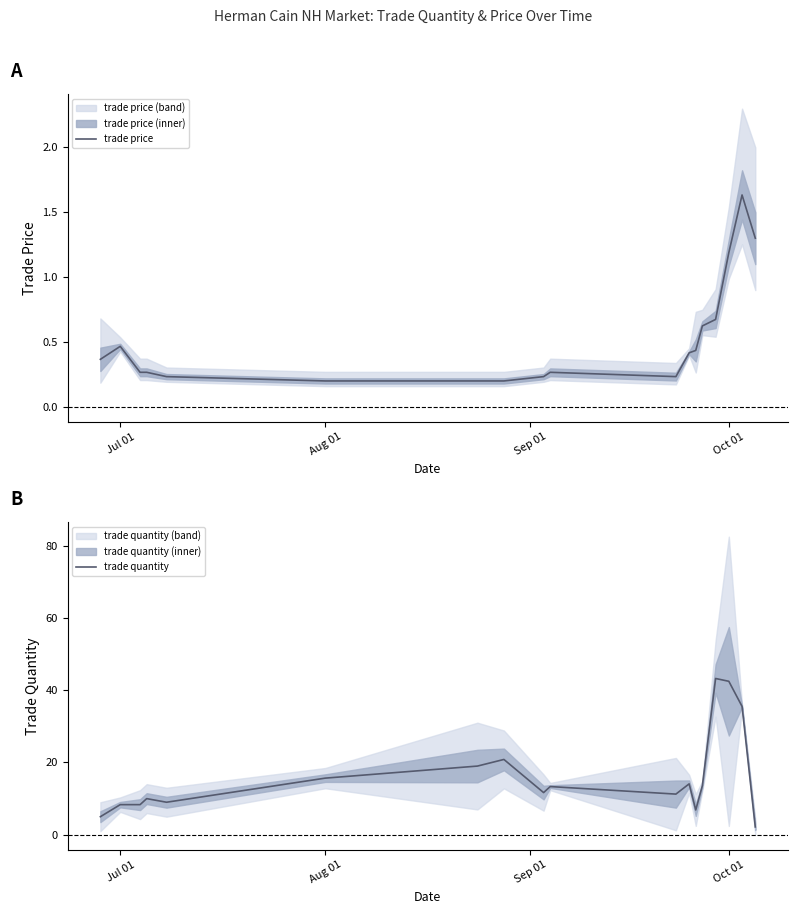

Which series has the largest total across all categories?

trade quantity